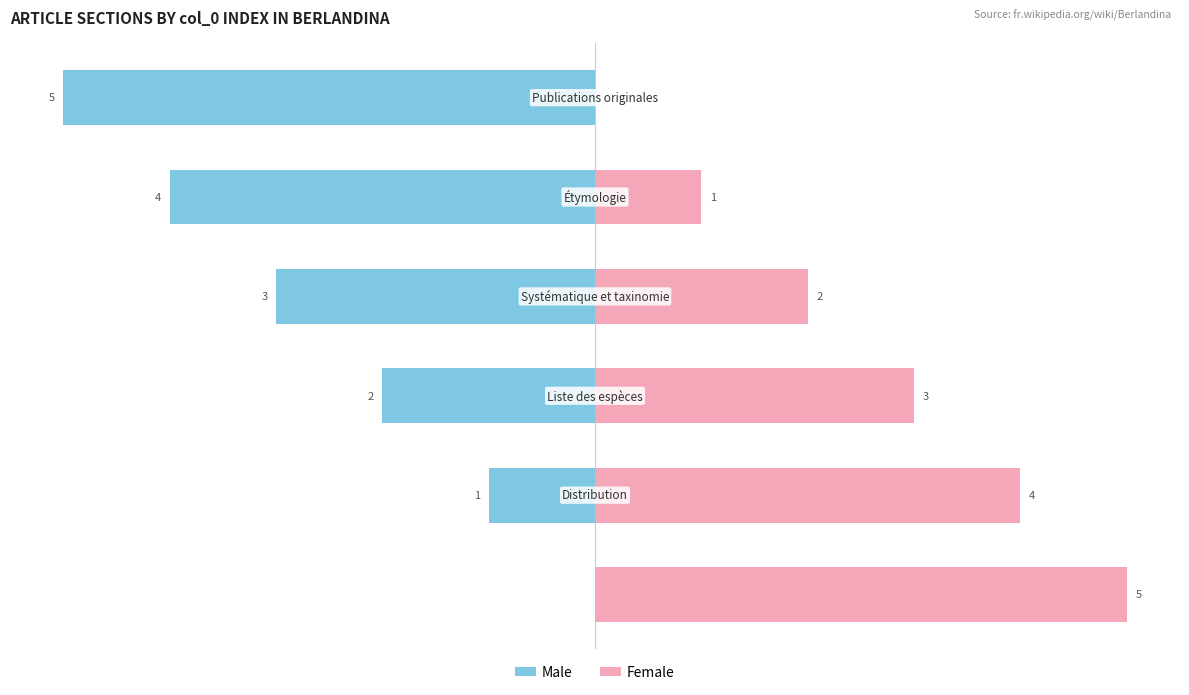

Which series has the largest range (max minus min)?

Male